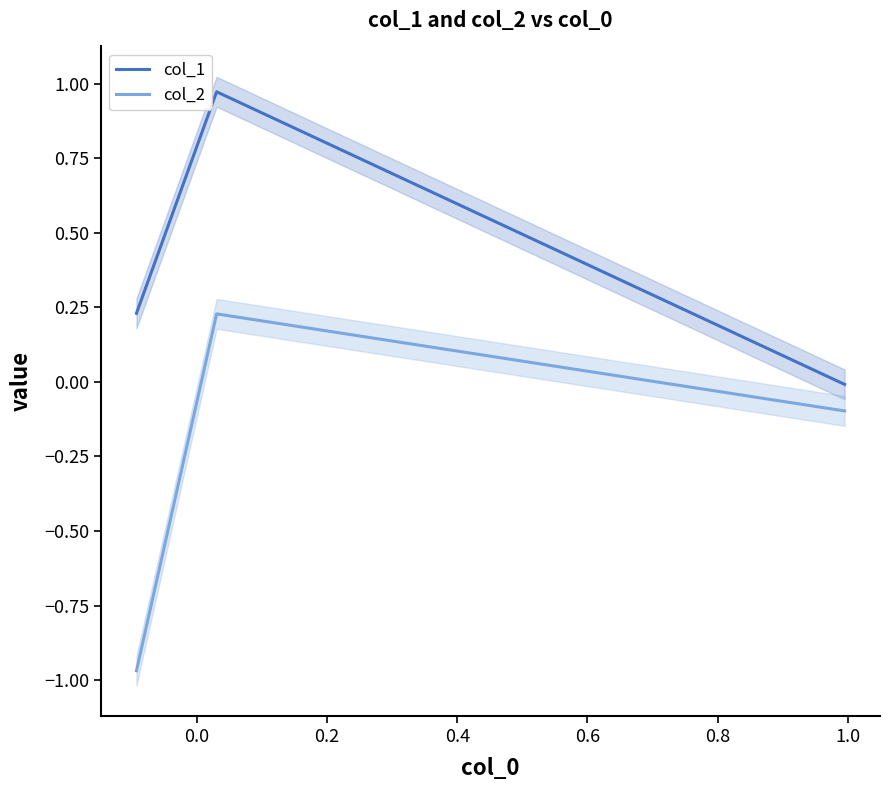

What is the value of the col_1 point at the 2nd from the left?

1.0